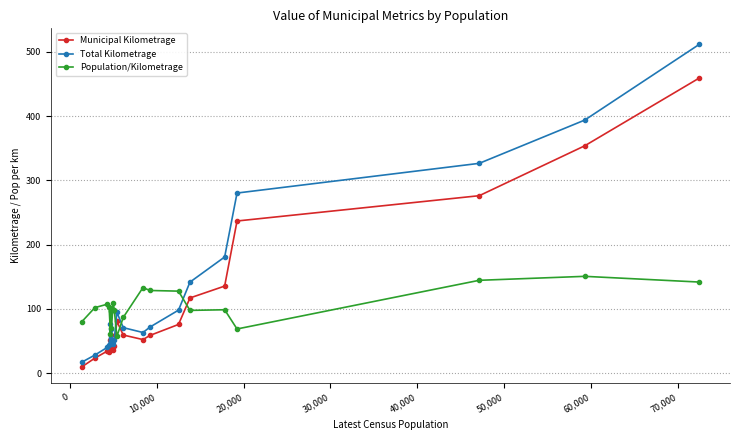

Which series has the largest range (max minus min)?

Total Kilometrage